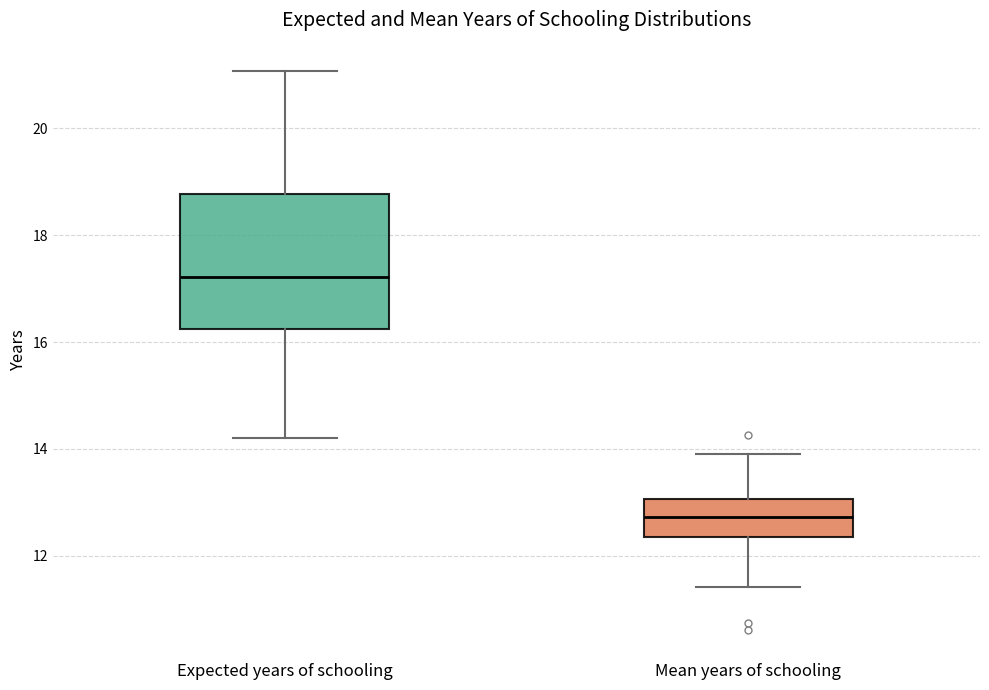

Reading left to right, transcribe this box plot: for each box, give where its median line is, the range the box spans, and where its two whiskers end, as read against the y-axis. The values are not printed on the chart, so give them approximately, as read against the axis.

Expected years of schooling: median 17.2, box 16.2 to 18.8, whiskers 14.2 to 21.0
Mean years of schooling: median 12.8, box 12.4 to 13.0, whiskers 11.4 to 14.0